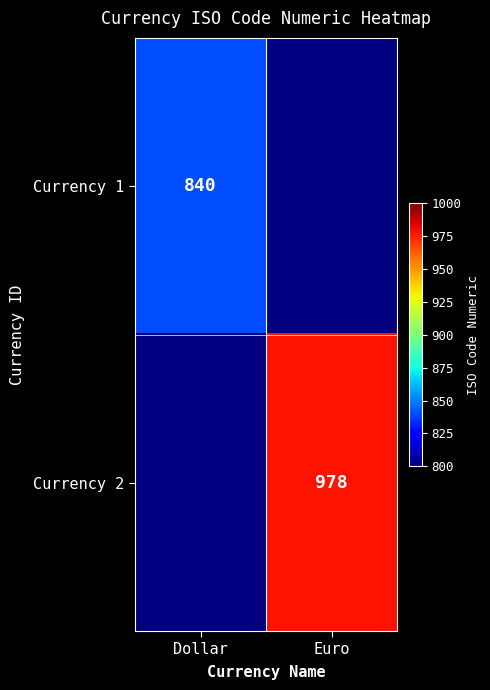

The Currency 1 series shows 279 at Dollar. True or false?

False